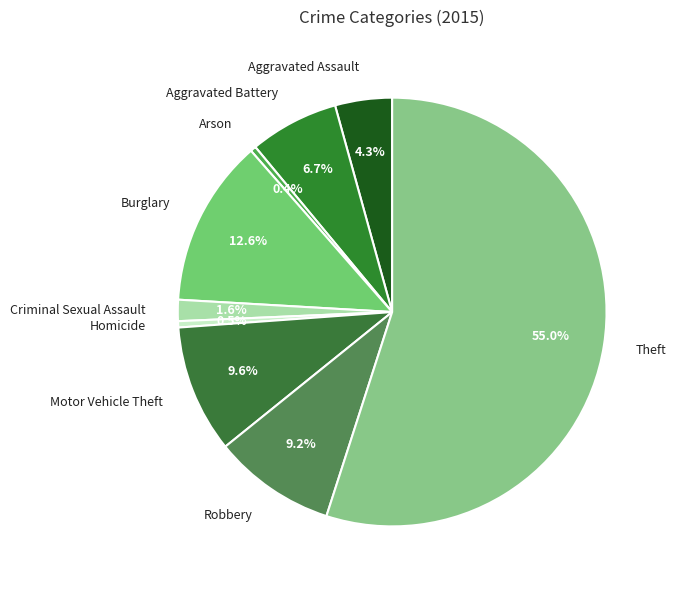

To the nearest percent, what is the difference between the largest and smallest slice percentages?

55%